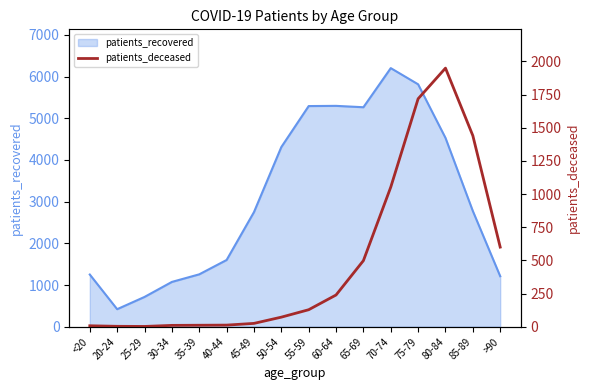

The chart shows a value of 498 at 65-69. True or false?

True